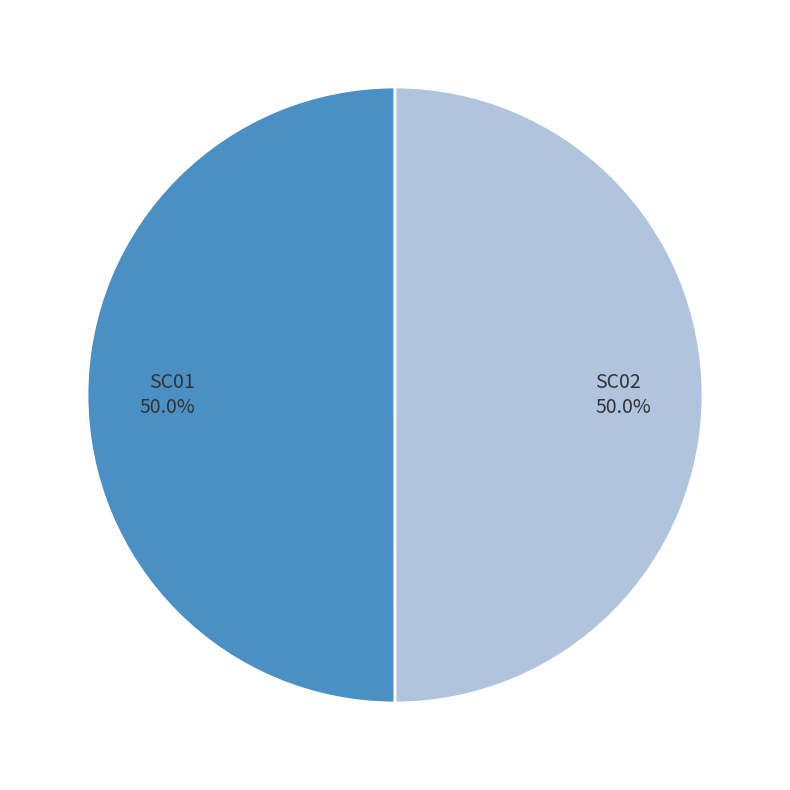

To the nearest percent, what percentage of the pie is SC02?

50%